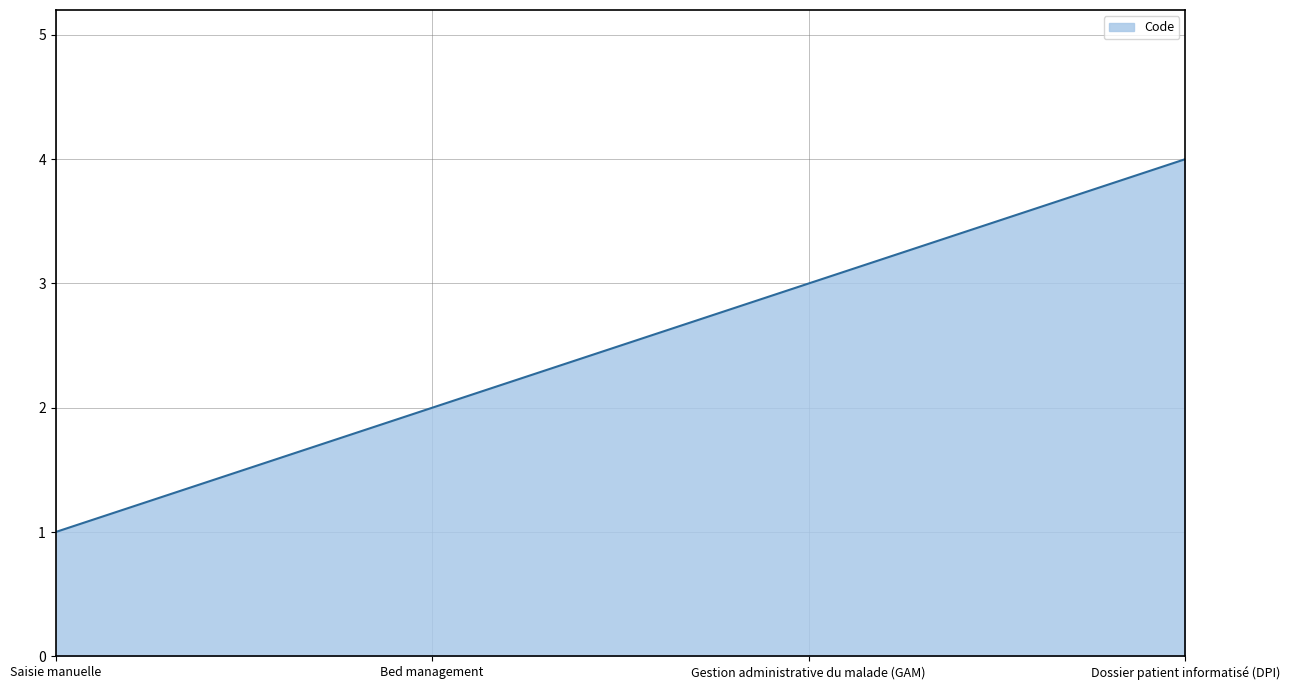

Reading left to right, list all the values displayed in this chart.

Saisie manuelle=1	Bed management=2	Gestion administrative du malade (GAM)=3	Dossier patient informatisé (DPI)=4